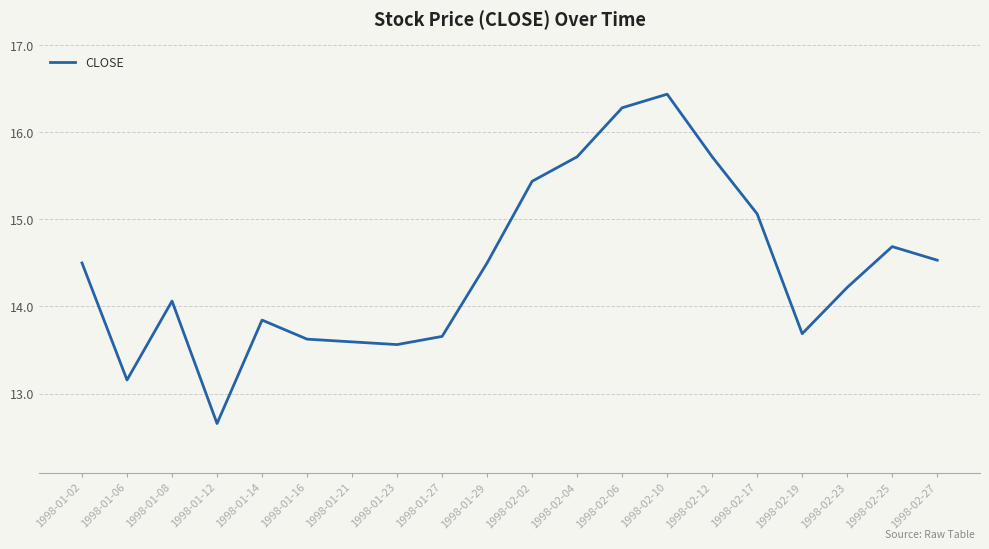

Does the chart have visible grid lines?

Yes